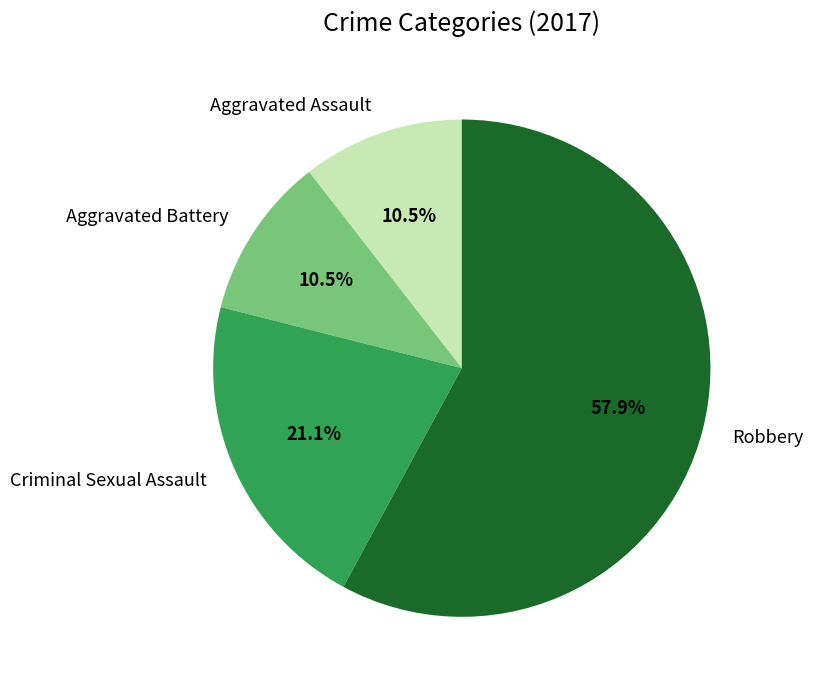

To the nearest percent, what is the difference between the largest and smallest slice percentages?

47%